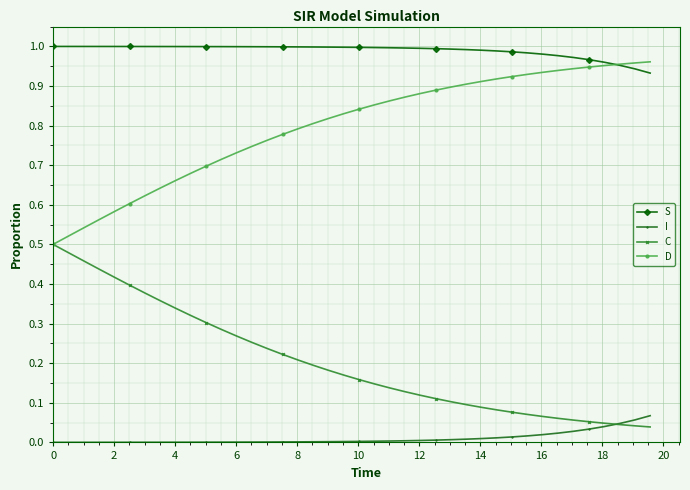

Rank the series by their average value, from highest to lowest.

S, D, C, I